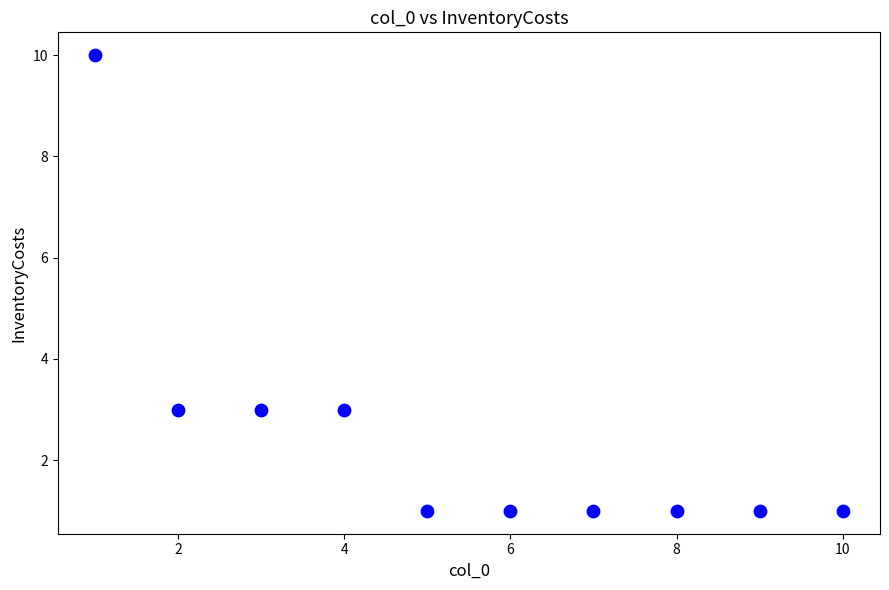

What is the range of X values (max minus min)?

9